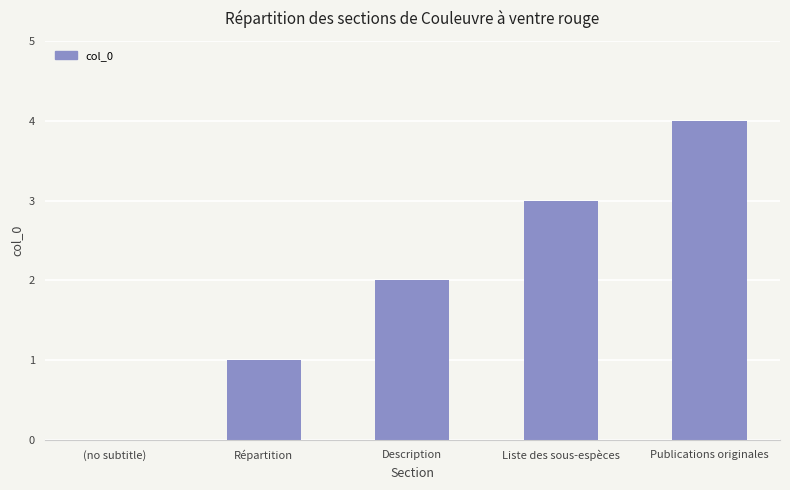

What is the ratio of the value at Publications originales to the value at Répartition?

4.0